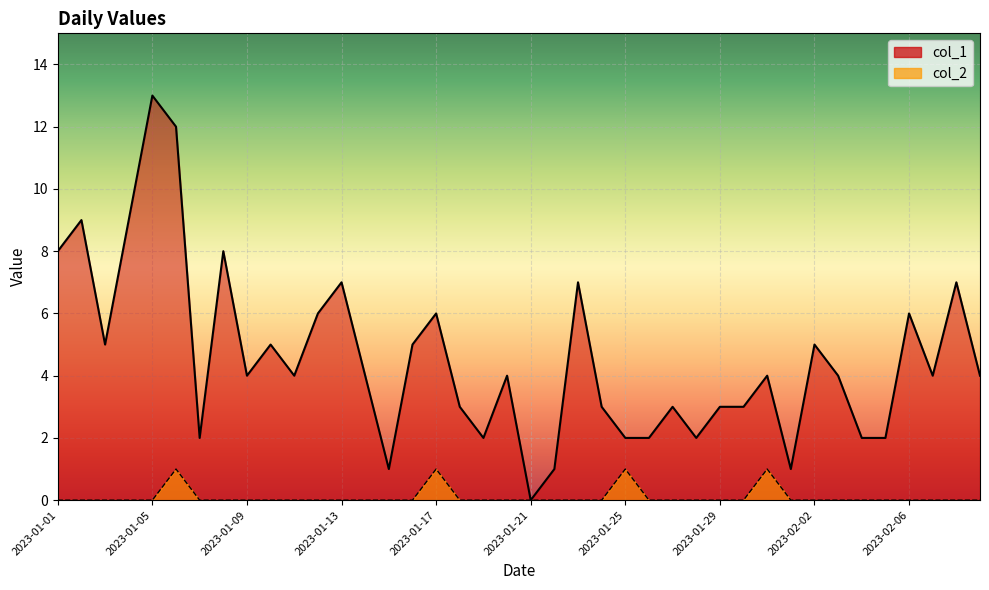

What are all the series names shown in the legend?

col_1, col_2